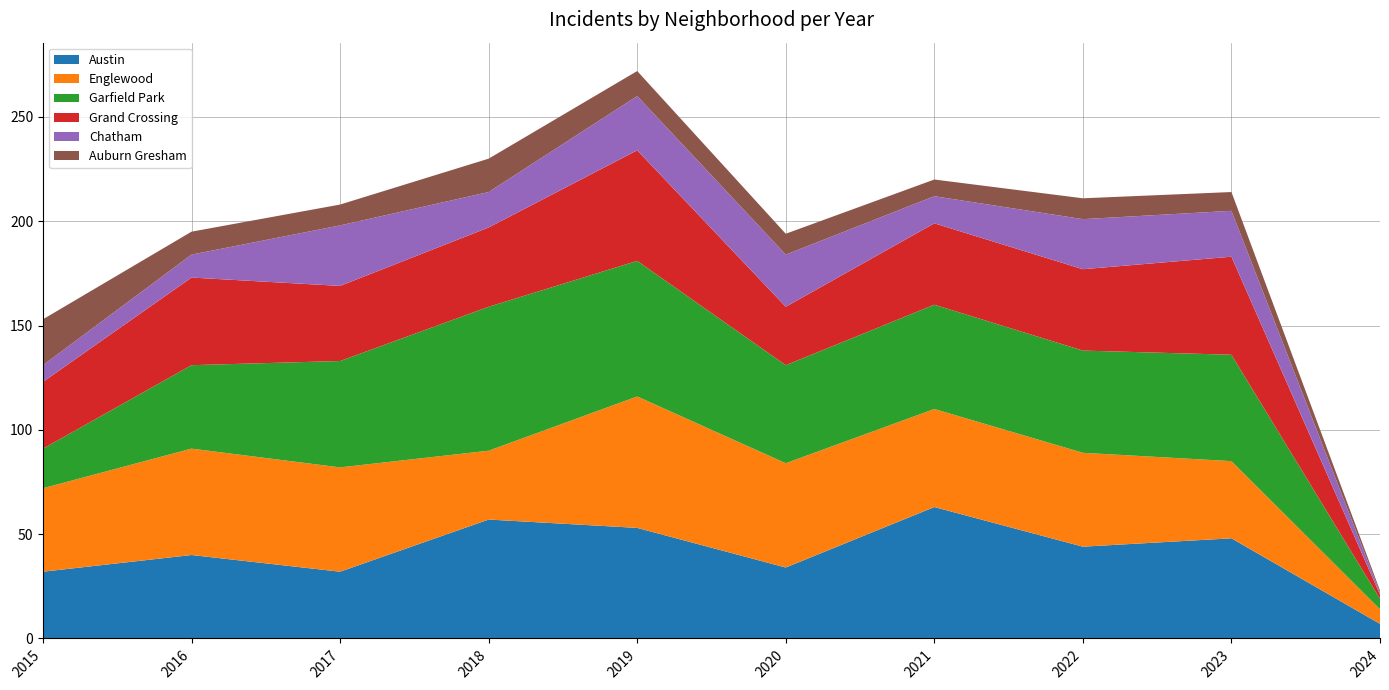

Reading left to right, list all the values displayed in this chart.

Austin: 32	40	32	57	53	34	63	44	48	7
Englewood: 40	51	50	33	63	50	47	45	37	7
Garfield Park: 19	40	51	69	65	47	50	49	51	5
Grand Crossing: 32	42	36	38	53	28	39	39	47	2
Chatham: 8	11	29	17	26	25	13	24	22	1
Auburn Gresham: 22	11	10	16	12	10	8	10	9	1